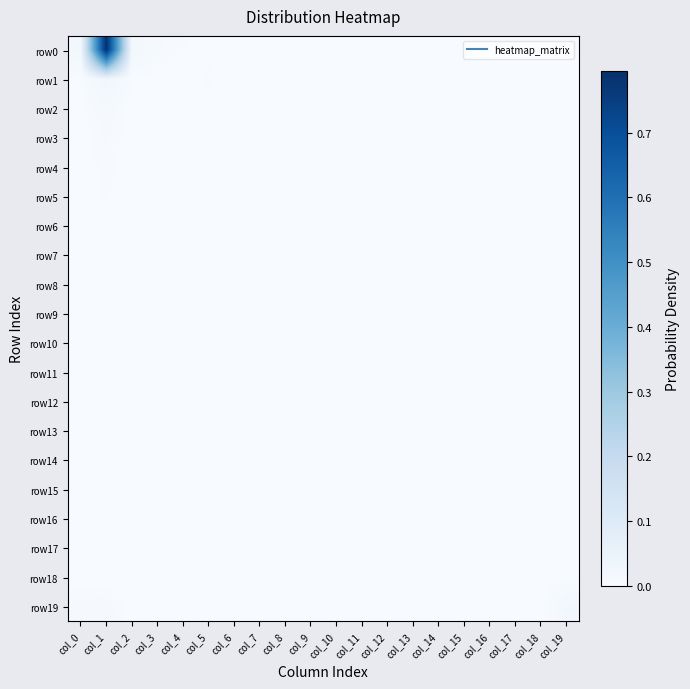

How many data points does each series have?

20